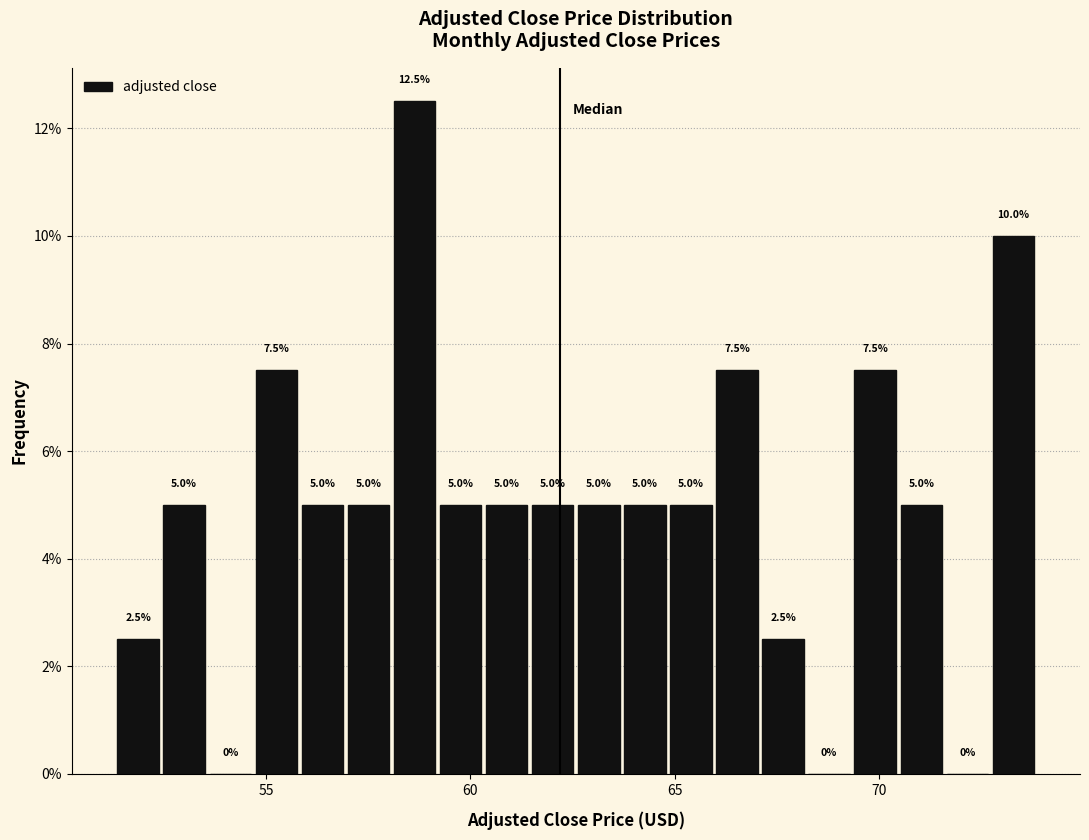

Read against the x-axis, roughly where is the centre of the tallest bar?

58.5